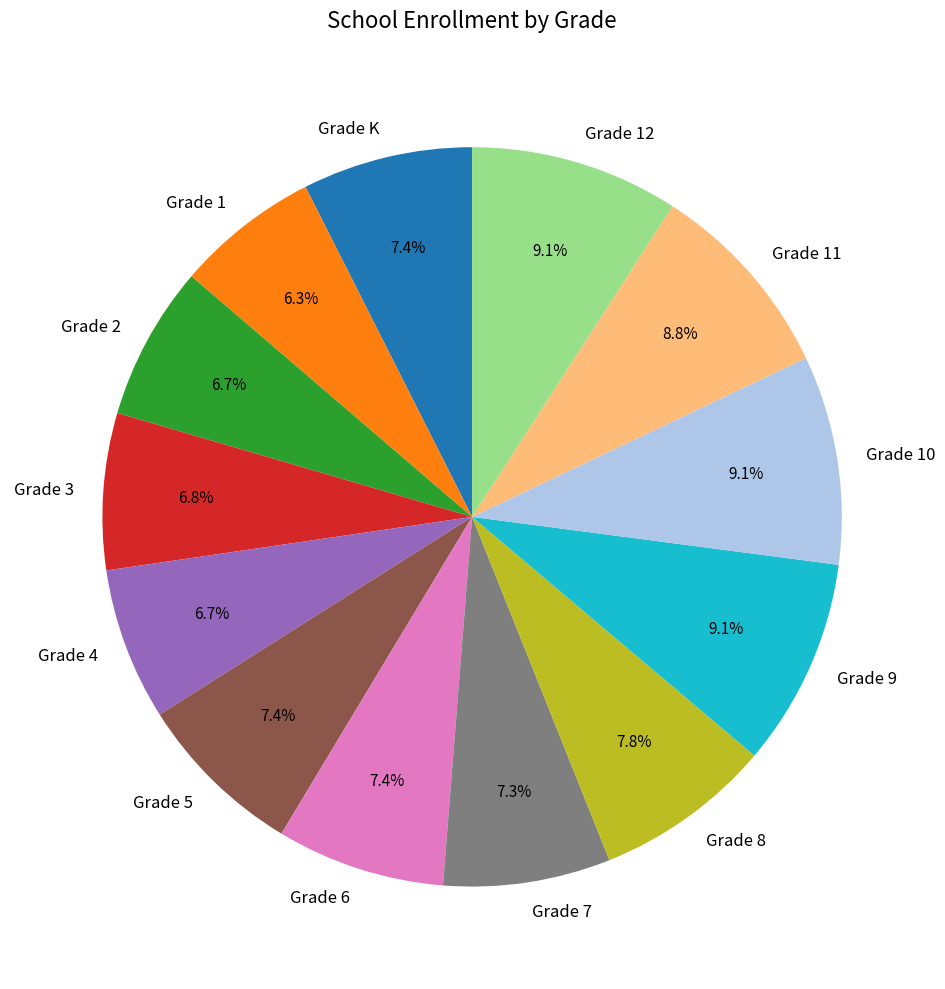

Do Grade 2 and Grade 9 together represent more than half of the pie?

No